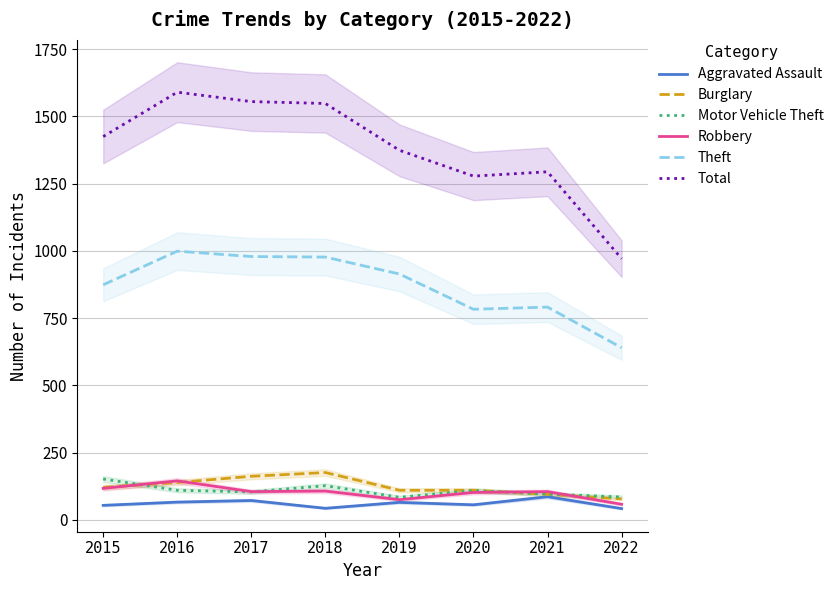

What is the difference between the highest and lowest values at 2017?

1483